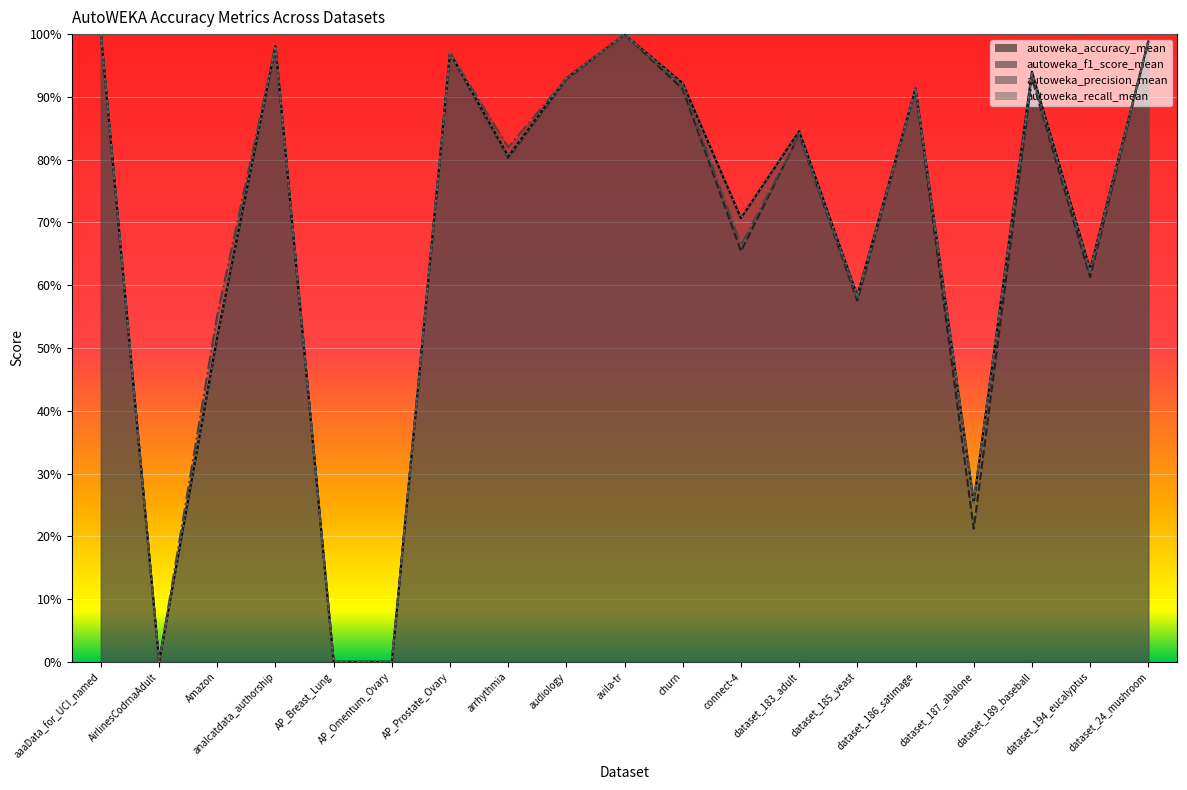

What is the average value of the autoweka_recall_mean series?

0.7